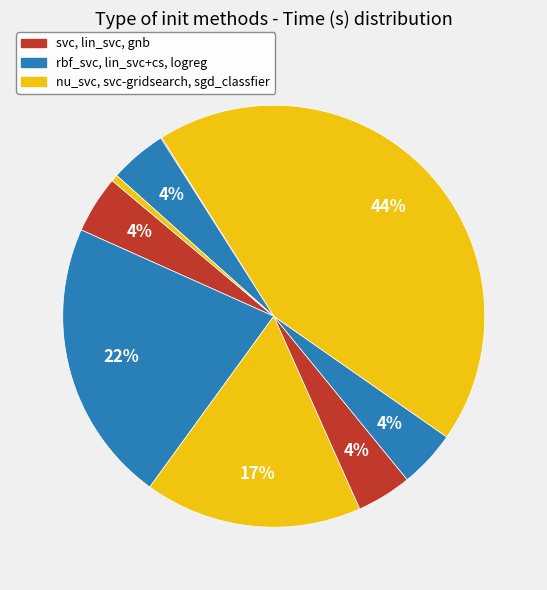

To the nearest percent, what is the average slice percentage?

11%